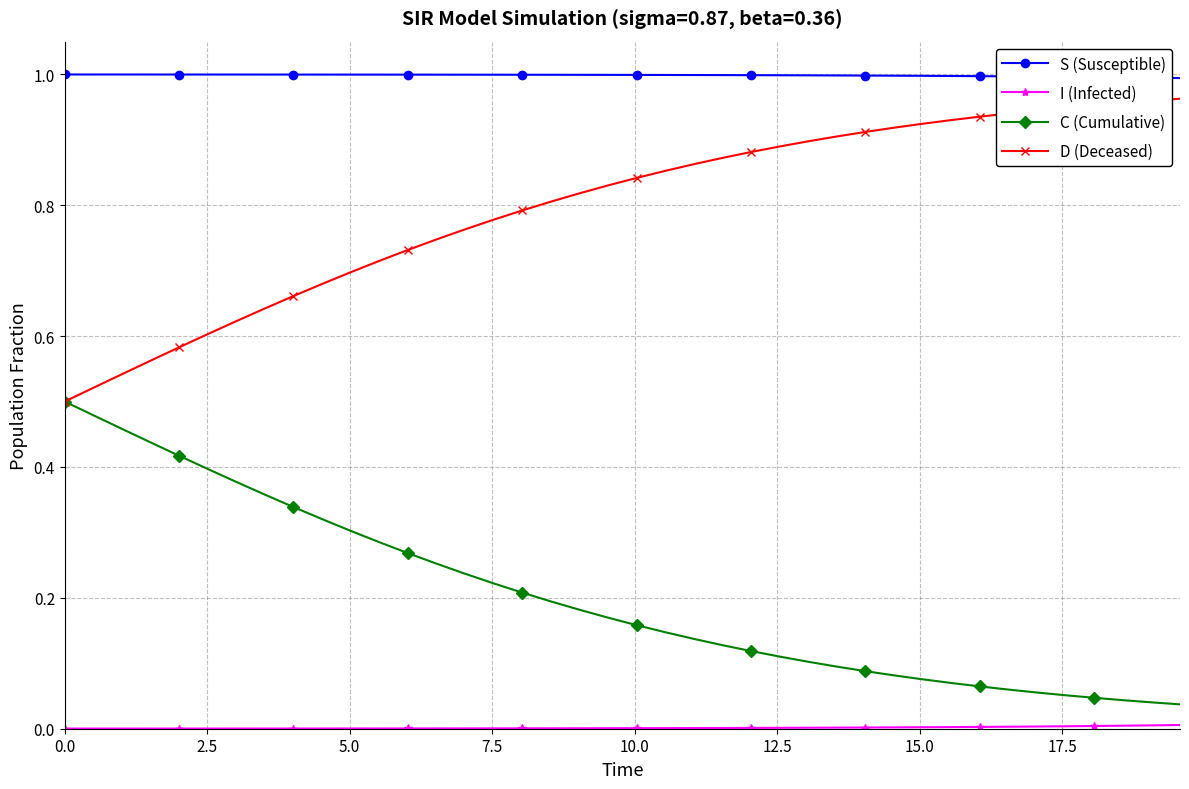

True or false: C (Cumulative) and S (Susceptible) intersect in this chart.

False